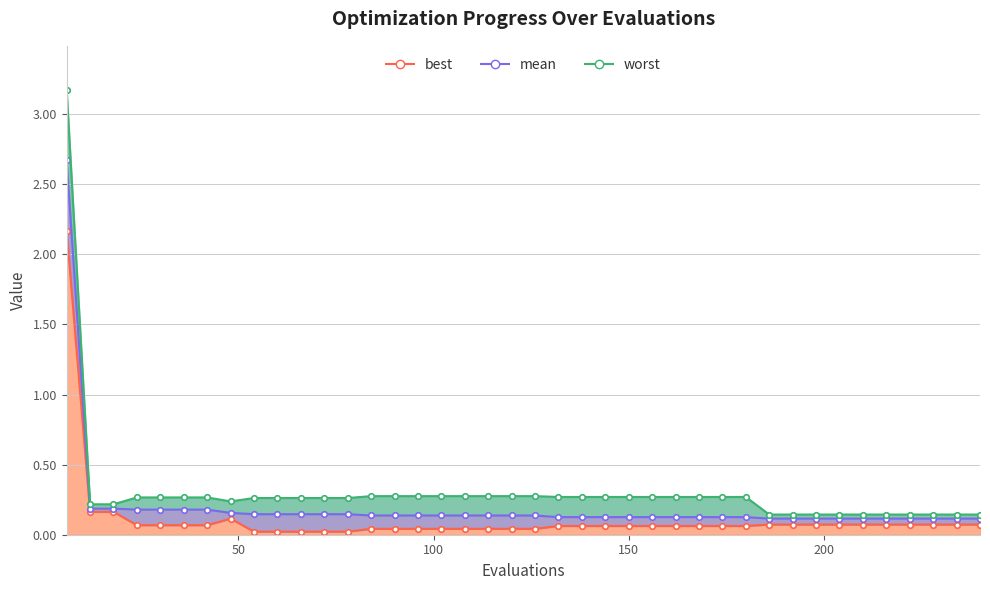

List the series in order of their overall mean, lowest first.

best, mean, worst